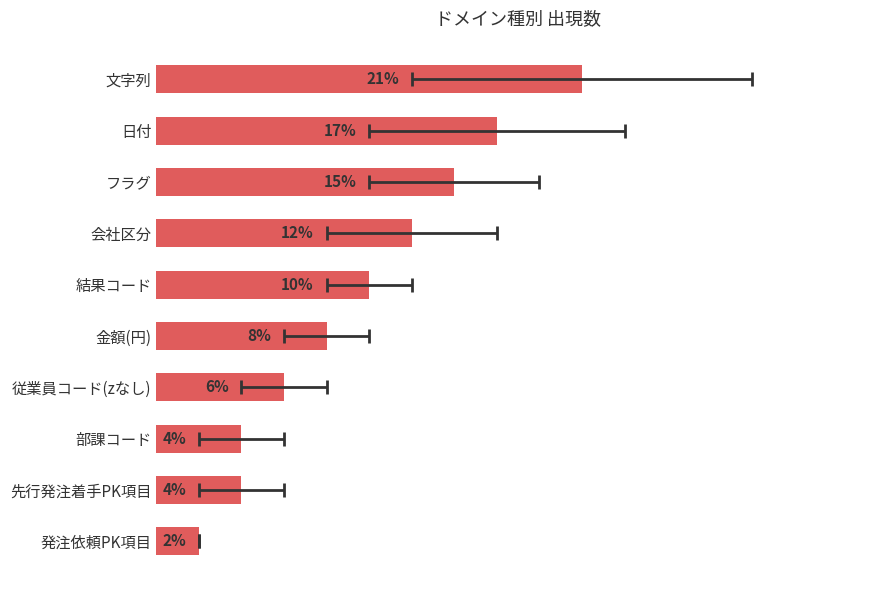

True or false: the data shows 2 at 発注依頼PK項目.

False